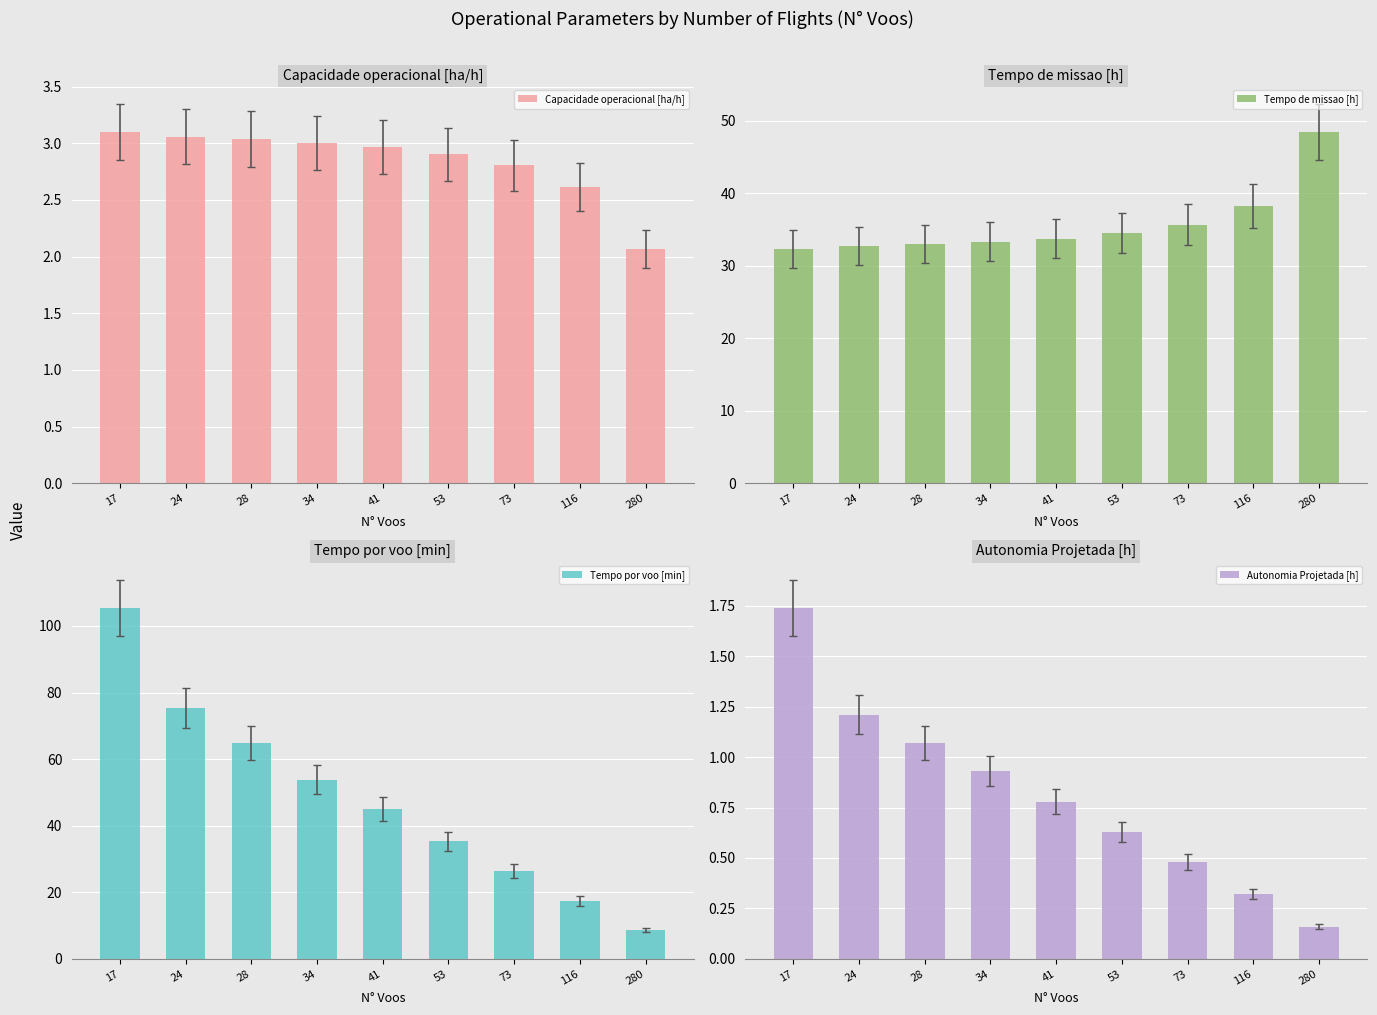

Where does the Tempo de missao [h] series first go above 33?

34